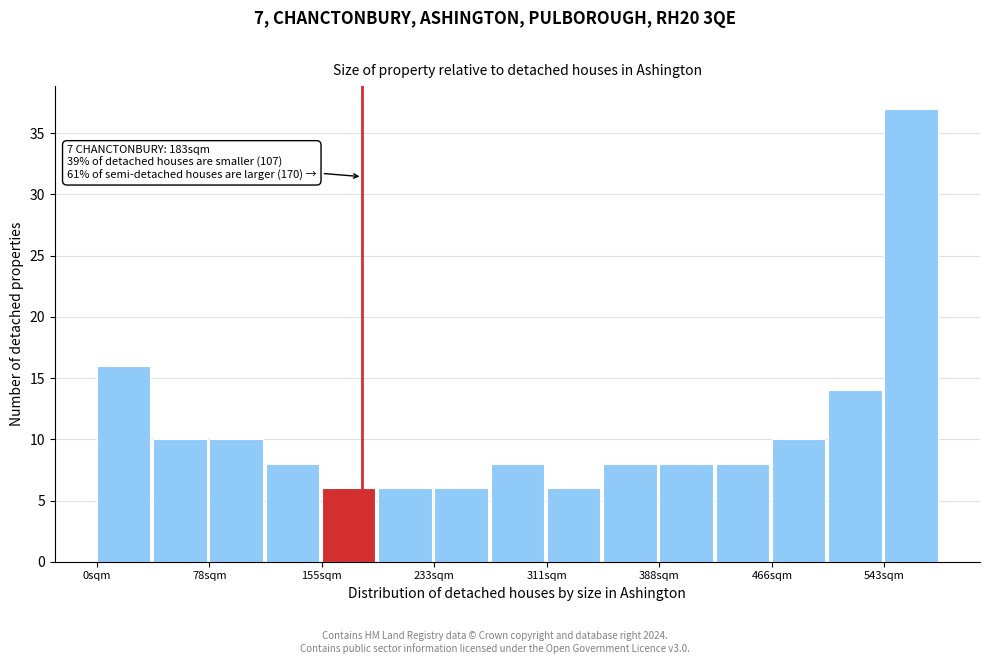

Read against the x-axis, roughly where is the centre of the tallest bar?

560